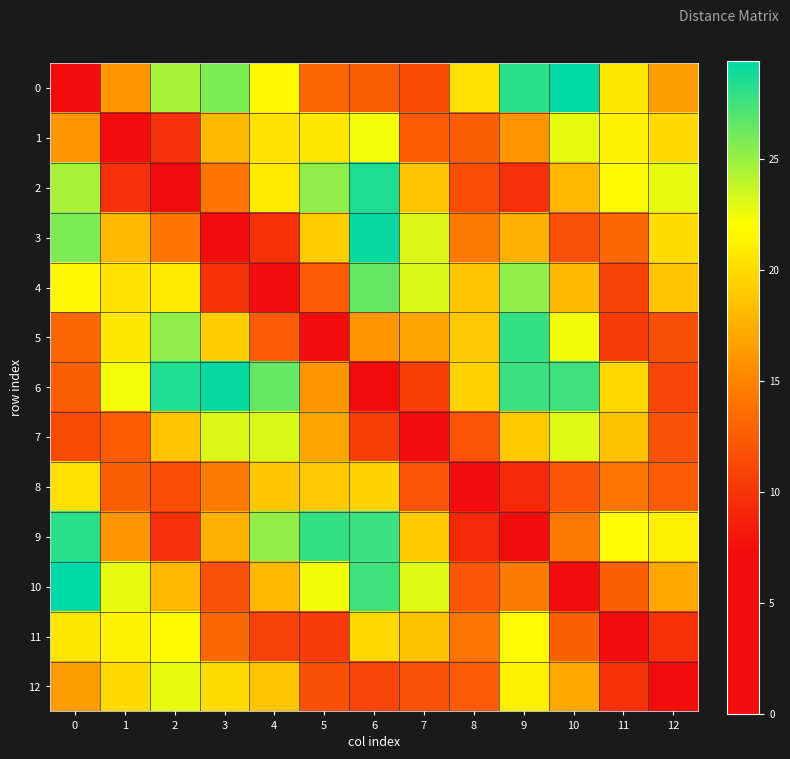

Reading right to left, transcribe all the data shown in this chart.

0: 12=16.4	11=20.7	10=29.4	9=28.2	8=20.3	7=11.3	6=12.6	5=13.2	4=21.7	3=25.8	2=24.5	1=16.0	0=0.0
1: 12=19.9	11=21.3	10=22.8	9=16.0	8=12.6	7=12.5	6=22.3	5=20.7	4=20.4	3=18.0	2=9.6	1=0.0	0=16.0
2: 12=22.8	11=21.8	10=17.9	9=9.6	8=11.4	7=18.7	6=28.4	5=25.3	4=20.9	3=14.2	2=0.0	1=9.6	0=24.5
3: 12=20.1	11=13.2	10=11.8	9=17.6	8=14.5	7=23.1	6=29.2	5=19.2	4=9.7	3=0.0	2=14.2	1=18.0	0=25.8
4: 12=18.7	11=10.8	10=18.0	9=25.2	8=18.9	7=23.1	6=26.5	5=12.4	4=0.0	3=9.7	2=20.9	1=20.4	0=21.7
5: 12=11.7	11=10.4	10=22.4	9=27.8	8=18.9	7=16.9	6=16.0	5=0.0	4=12.4	3=19.2	2=25.3	1=20.7	0=13.2
6: 12=11.0	11=19.8	10=27.6	9=27.7	8=19.5	7=10.6	6=0.0	5=16.0	4=26.5	3=29.2	2=28.4	1=22.3	0=12.6
7: 12=11.7	11=18.6	10=22.9	9=19.0	8=11.8	7=0.0	6=10.6	5=16.9	4=23.1	3=23.1	2=18.7	1=12.5	0=11.3
8: 12=12.4	11=14.0	10=12.1	9=9.2	8=0.0	7=11.8	6=19.5	5=18.9	4=18.9	3=14.5	2=11.4	1=12.6	0=20.3
9: 12=21.2	11=21.9	10=14.4	9=0.0	8=9.2	7=19.0	6=27.7	5=27.8	4=25.2	3=17.6	2=9.6	1=16.0	0=28.2
10: 12=17.1	11=12.7	10=0.0	9=14.4	8=12.1	7=22.9	6=27.6	5=22.4	4=18.0	3=11.8	2=17.9	1=22.8	0=29.4
11: 12=9.7	11=0.0	10=12.7	9=21.9	8=14.0	7=18.6	6=19.8	5=10.4	4=10.8	3=13.2	2=21.8	1=21.3	0=20.7
12: 12=0.0	11=9.7	10=17.1	9=21.2	8=12.4	7=11.7	6=11.0	5=11.7	4=18.7	3=20.1	2=22.8	1=19.9	0=16.4